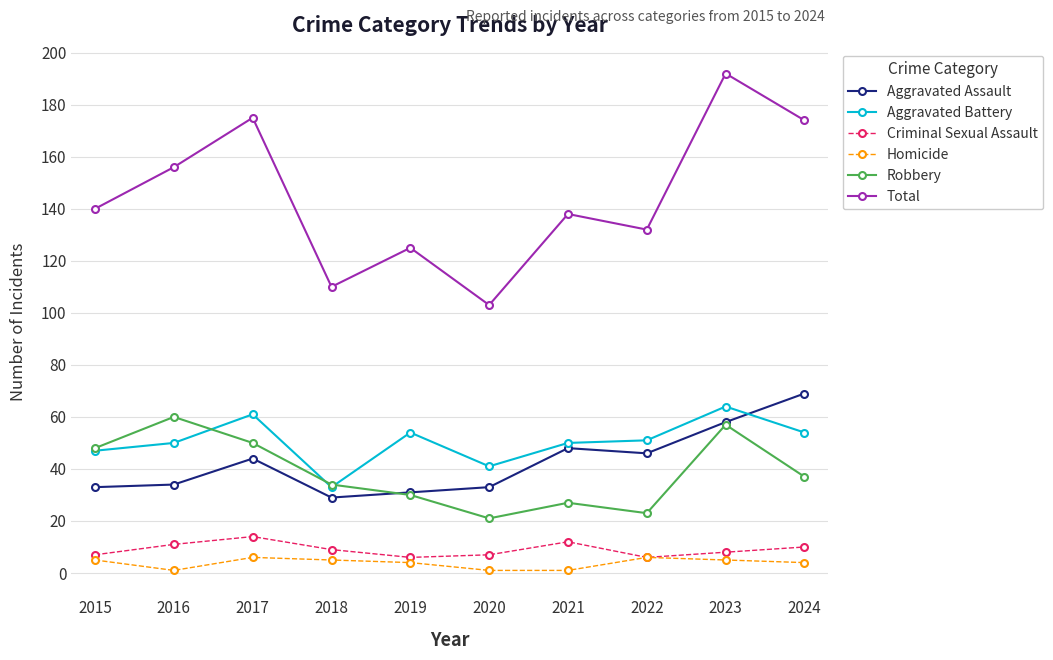

List the series in order of their peak value, highest first.

Total, Aggravated Assault, Aggravated Battery, Robbery, Criminal Sexual Assault, Homicide